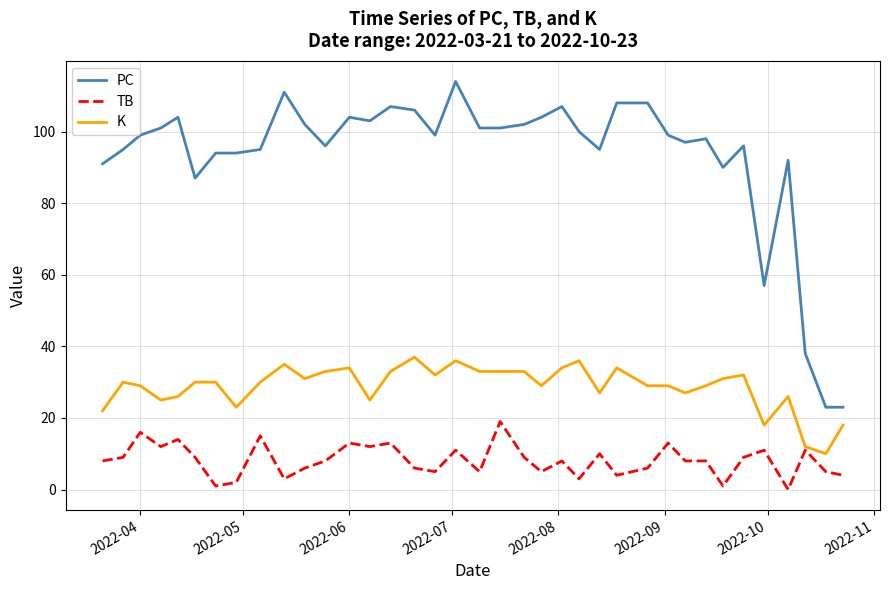

True or false: K and PC cross at least once.

False